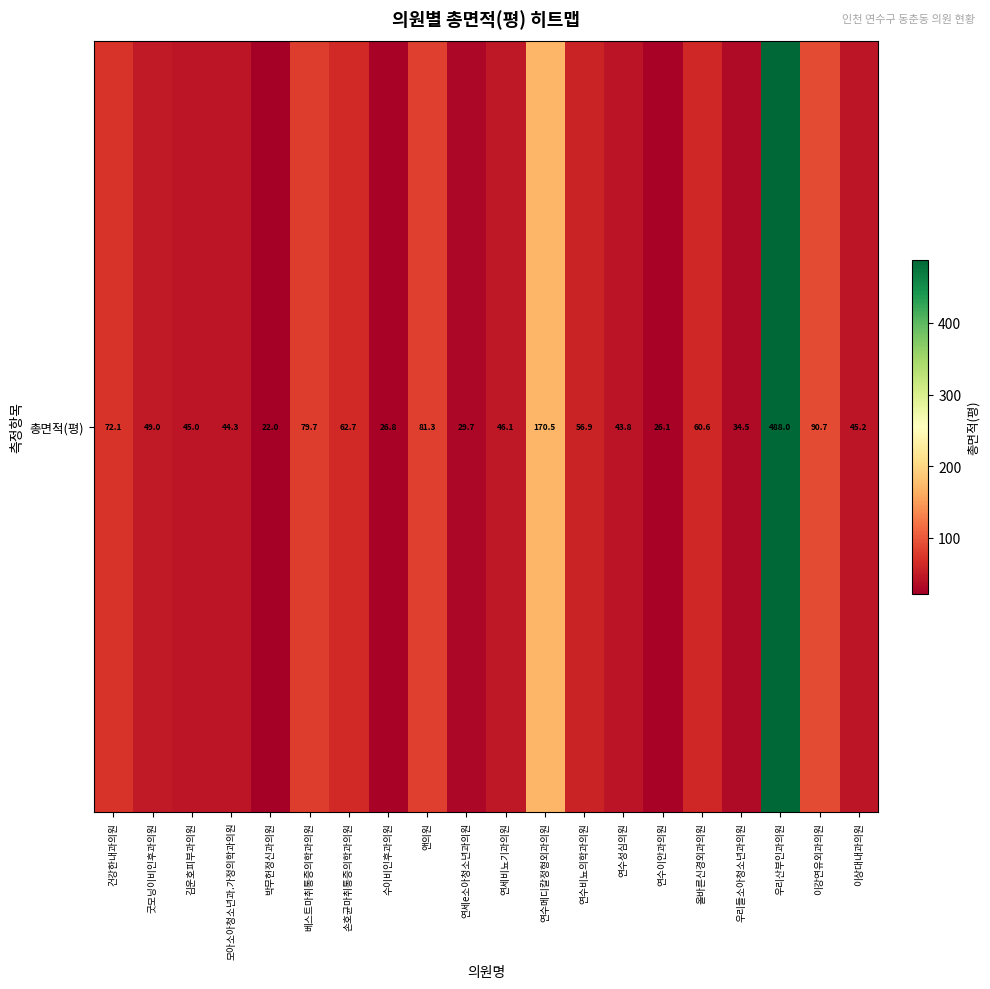

What is the difference between the values at 올바른신경외과의원 and 연수이안과의원?

34.5